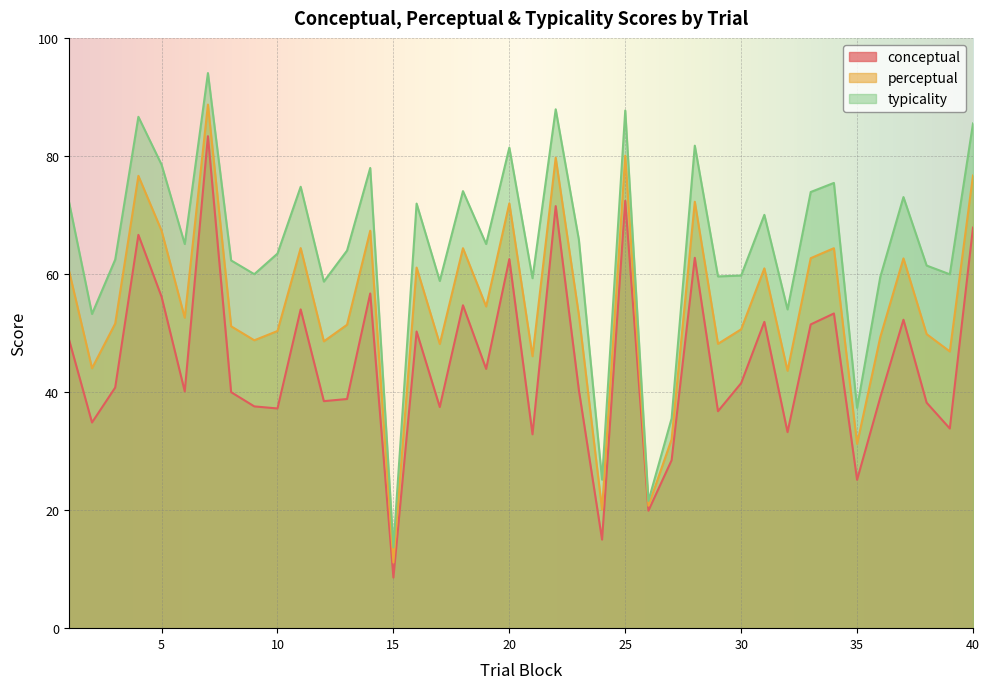

Reading right to left, transcribe all the data shown in this chart.

conceptual: 67.9	33.8	38.2	52.2	39.1	25.1	53.3	51.5	33.2	51.9	41.5	36.8	62.7	28.4	19.9	72.4	15.0	40.3	71.5	32.8	62.5	43.9	54.7	37.5	50.3	8.6	56.7	38.8	38.5	54.0	37.2	37.6	40.0	83.3	40.1	56.1	66.6	40.8	34.8	49.0
perceptual: 76.7	46.9	49.8	62.6	49.3	31.2	64.4	62.7	43.6	61.0	50.6	48.2	72.2	32.0	20.7	80.0	20.1	53.0	79.7	46.1	72.0	54.5	64.4	48.1	61.1	11.1	67.3	51.4	48.6	64.4	50.3	48.8	51.1	88.7	52.6	67.3	76.6	51.6	44.0	60.7
typicality: 85.5	60.0	61.4	73.0	59.5	37.3	75.4	73.9	54.0	70.0	59.7	59.6	81.7	35.5	21.6	87.7	25.2	65.8	87.9	59.3	81.4	65.1	74.0	58.8	71.9	13.7	78.0	64.0	58.7	74.8	63.5	60.0	62.3	94.0	65.1	78.5	86.6	62.4	53.2	72.3